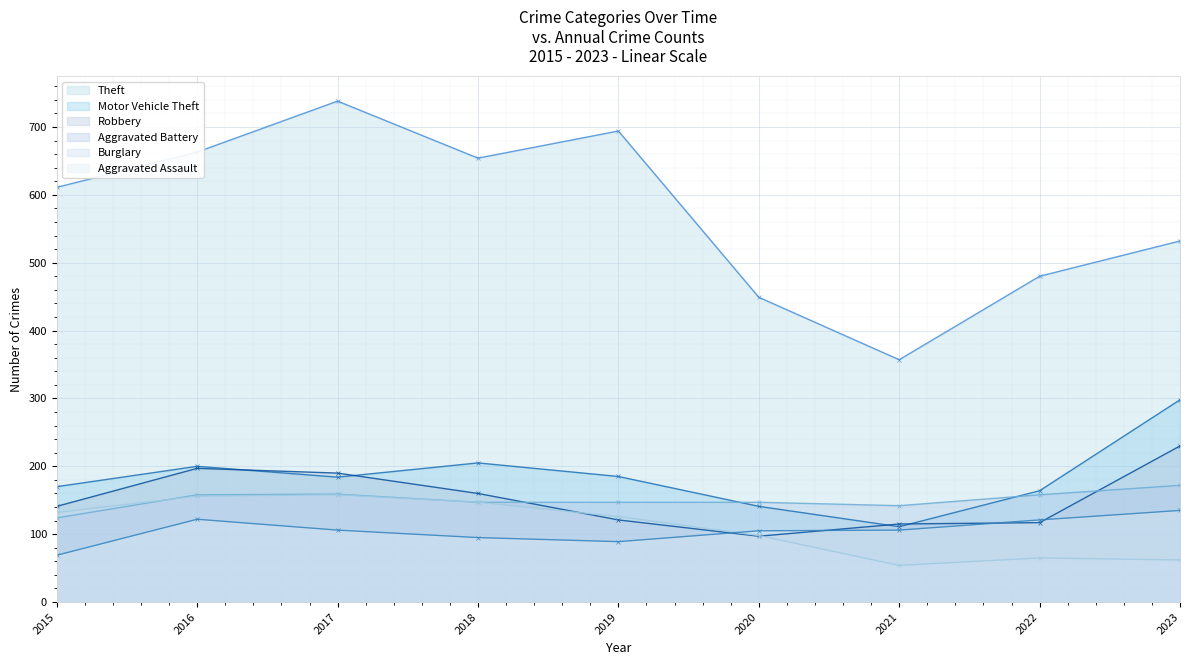

Where is Aggravated Battery nearest to the value 148?

2018